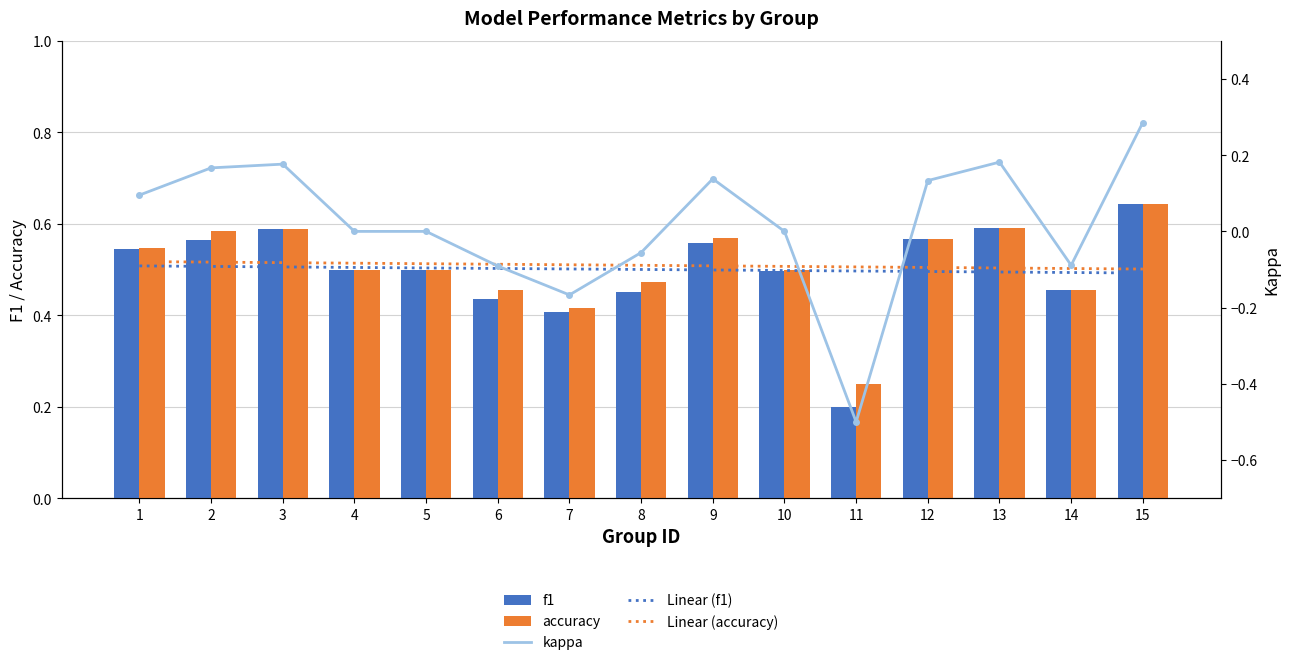

What is the difference between the highest and lowest values at 8?

0.6